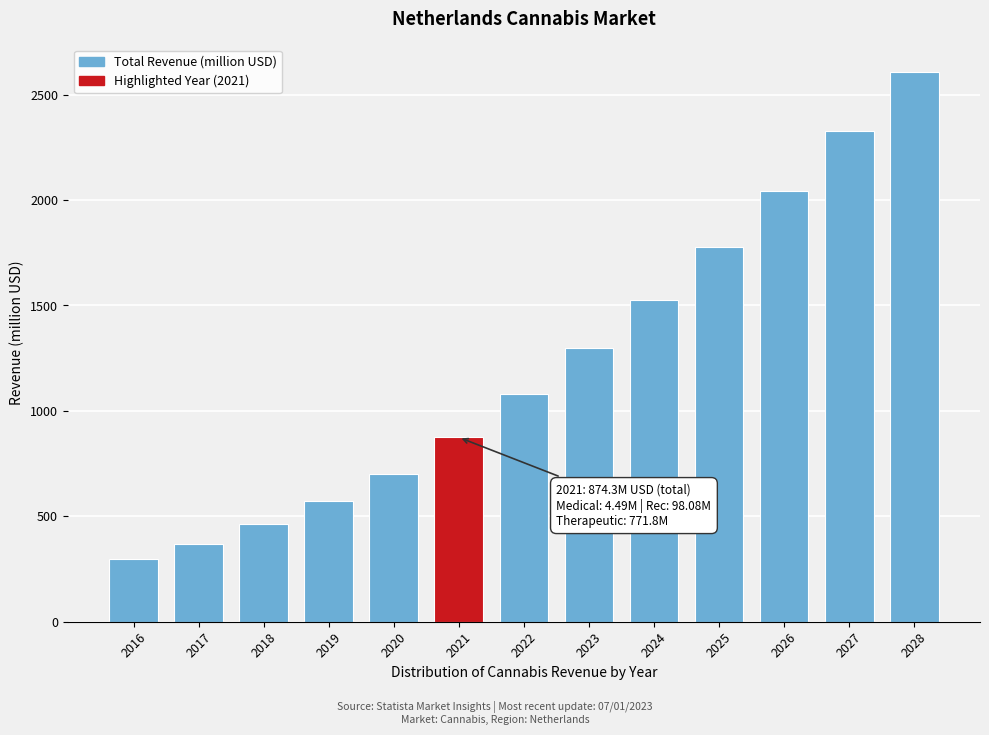

Reading right to left, what are all the values shown in this chart?

2028=2608.0	2027=2326.0	2026=2045.0	2025=1777.0	2024=1528.0	2023=1297.0	2022=1080.0	2021=874.3	2020=700.1	2019=571.7	2018=464.2	2017=369.4	2016=296.5